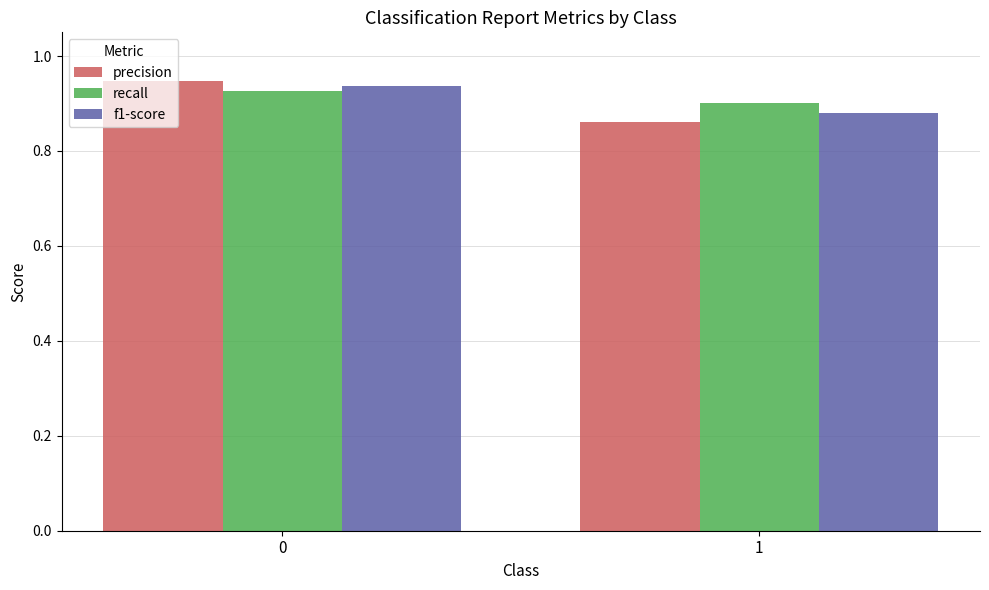

What is the sum of the recall values at 0 and 1?

1.8